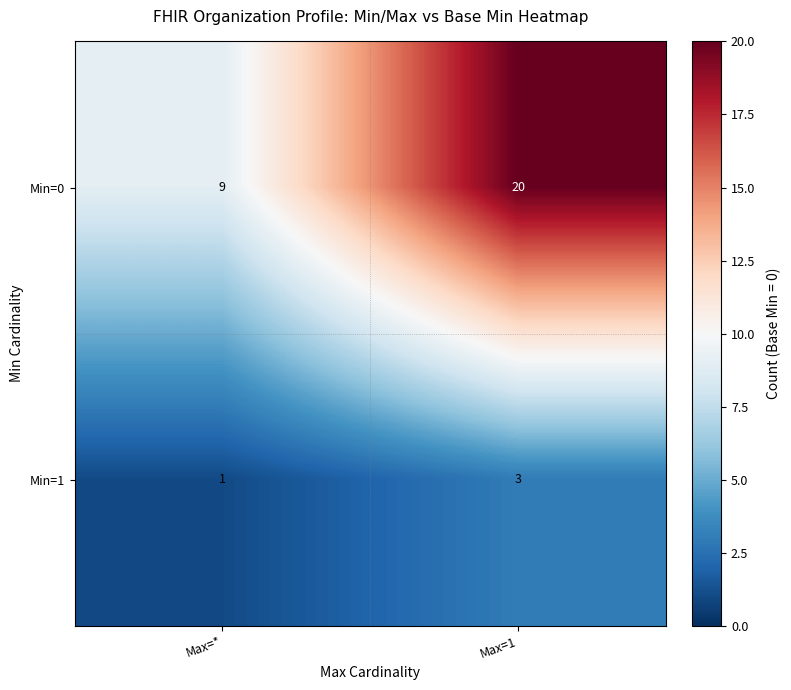

Is it true that Min=1 equals 5 at Max=1?

False